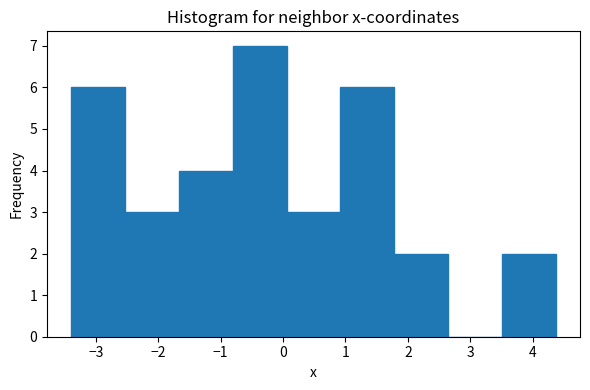

Reading left to right, list every bar in this chart as the range it spans on the x-axis followed by its height. Neither the bar edges nor the heights are printed on the chart, so give them approximately, as read against the axes.

-3.4 to -2.5: 6
-2.5 to -1.7: 3
-1.7 to -0.8: 4
-0.8 to 0.1: 7
0.1 to 0.9: 3
0.9 to 1.8: 6
1.8 to 2.6: 2
2.6 to 3.5: 0
3.5 to 4.4: 2